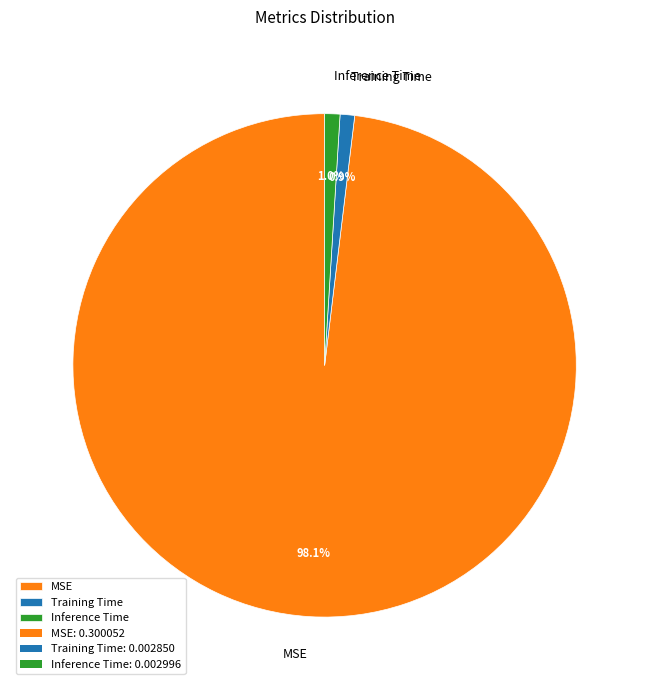

Do Training Time and Inference Time together represent more than half of the pie?

No